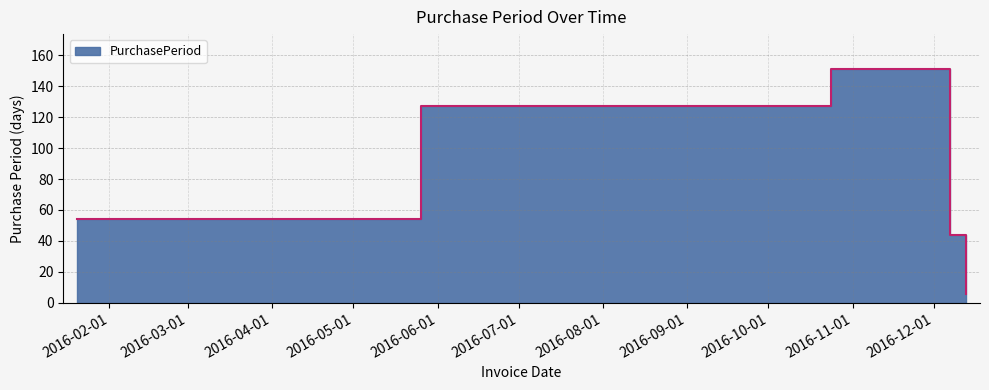

True or false: the data shows 44 at 2016-12-07.

True